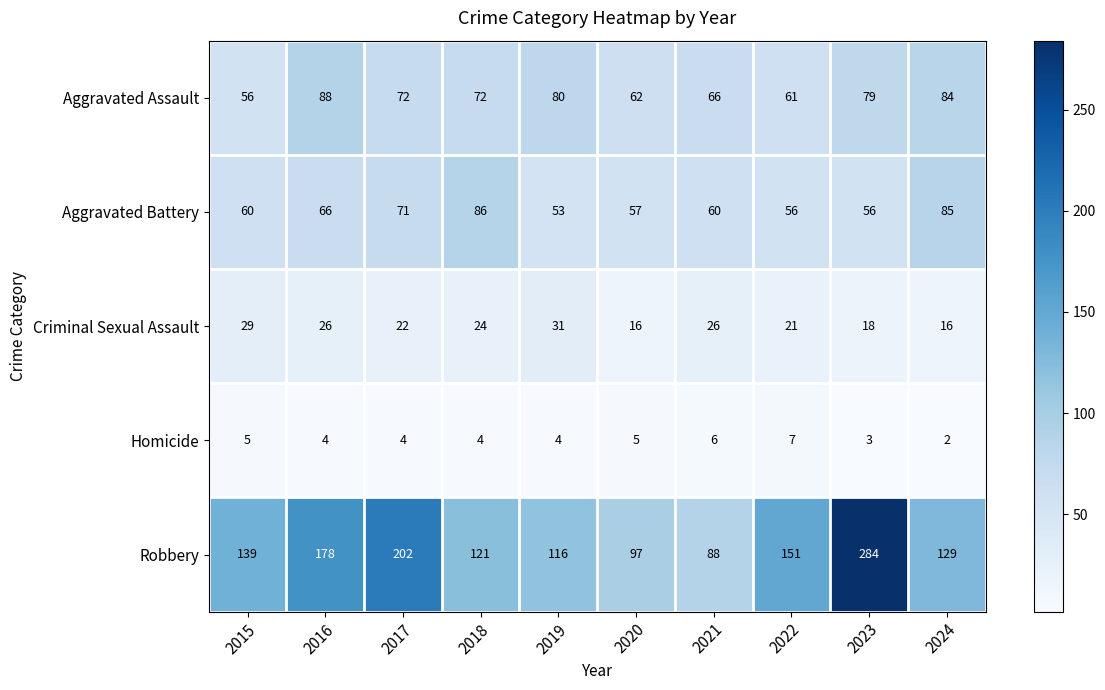

What is the sum of the Robbery values at 2017 and 2021?

290